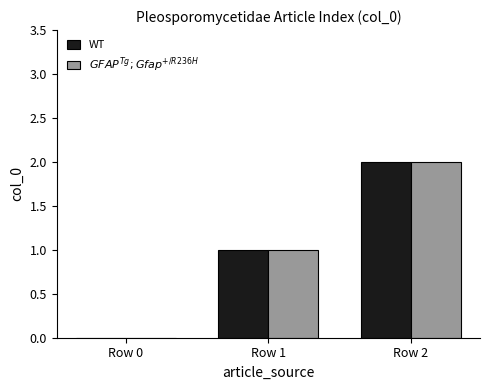

True or false: WT has a value of -1 at Row 0.

False